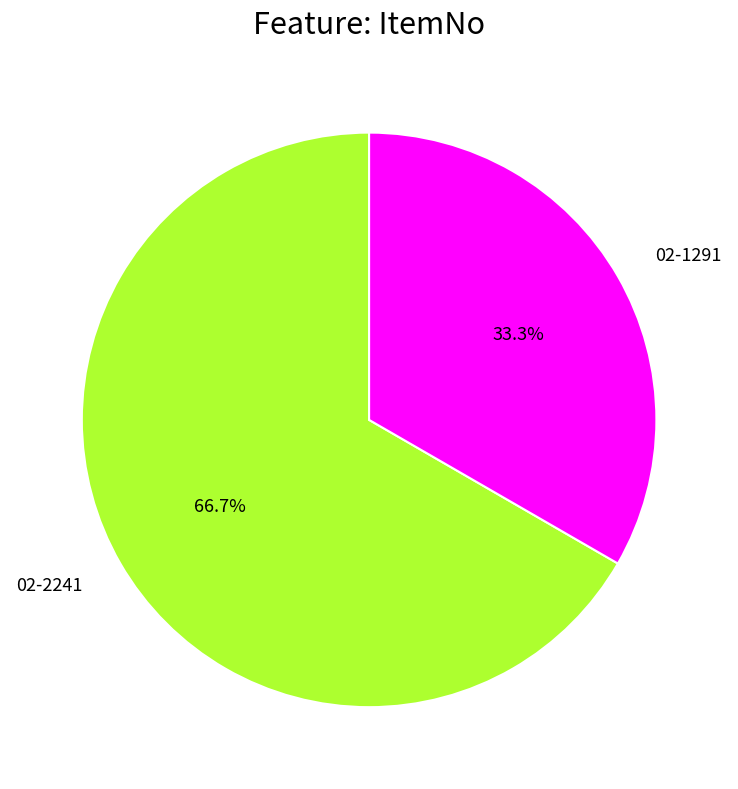

What is the smallest slice in the pie chart?

02-1291